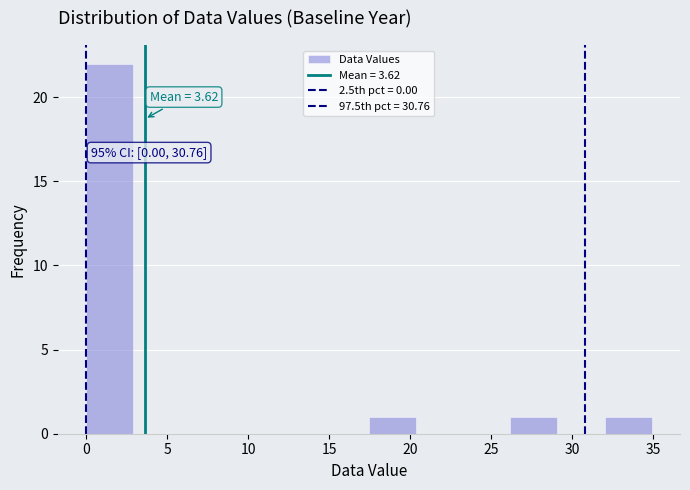

Which range on the x-axis has the tallest bar?

0.0 to 3.0